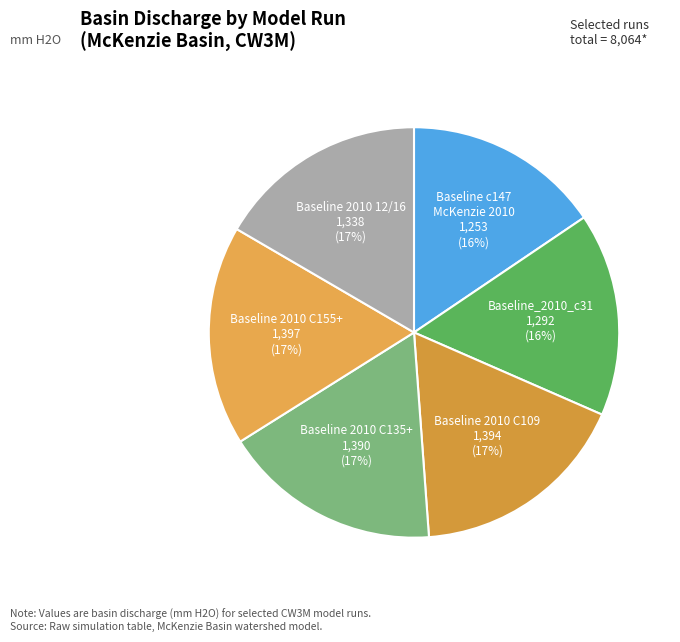

To the nearest percent, what is the average slice percentage?

17%